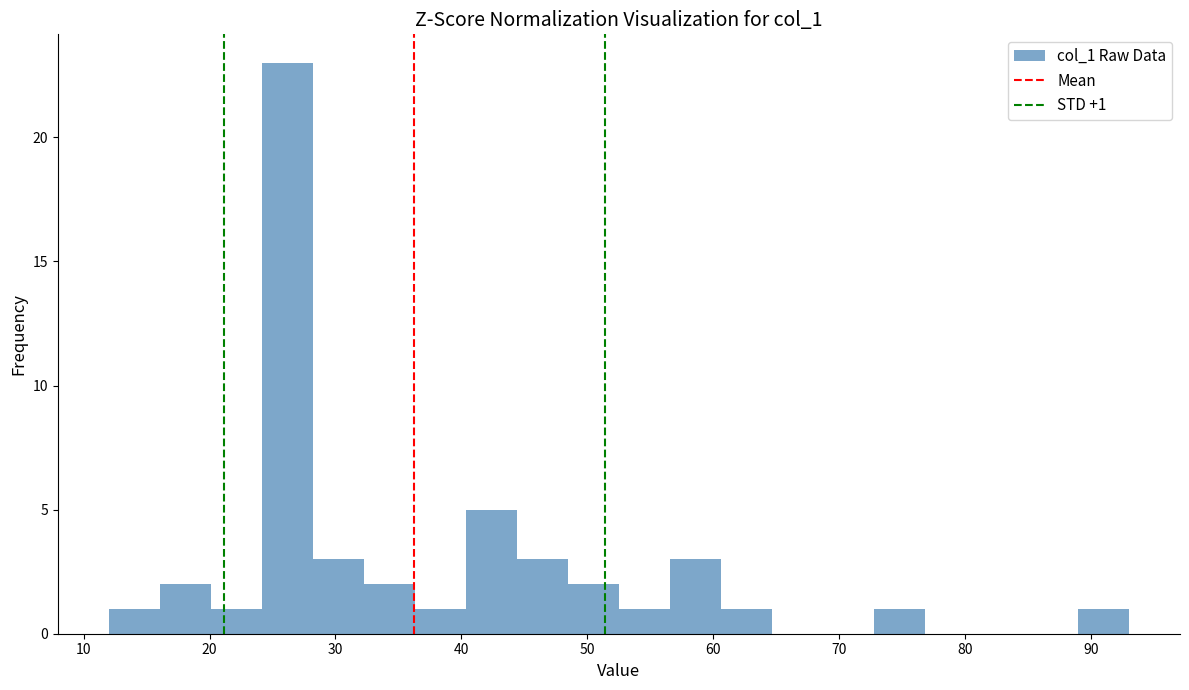

Over which range of the x-axis is the bar tallest?

24 to 28